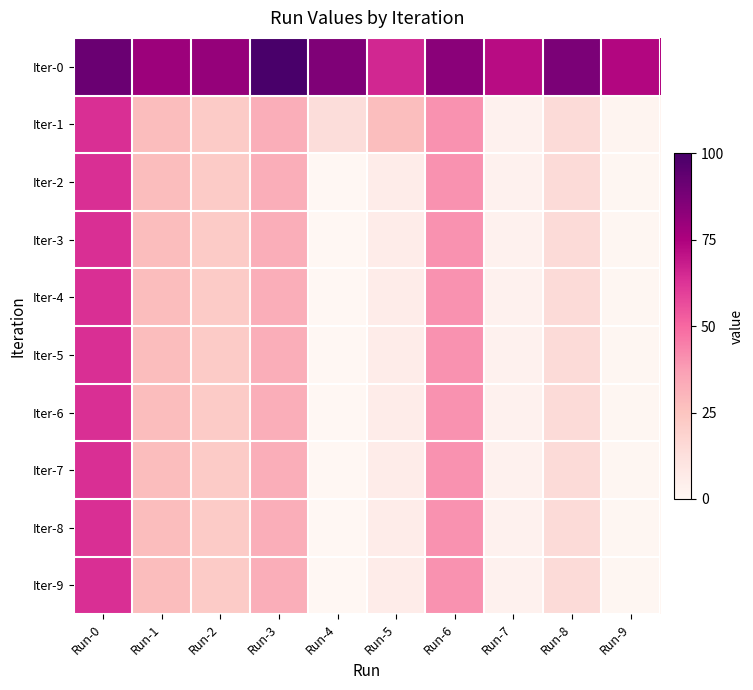

At which category is the sum across all series the highest?

Run-0